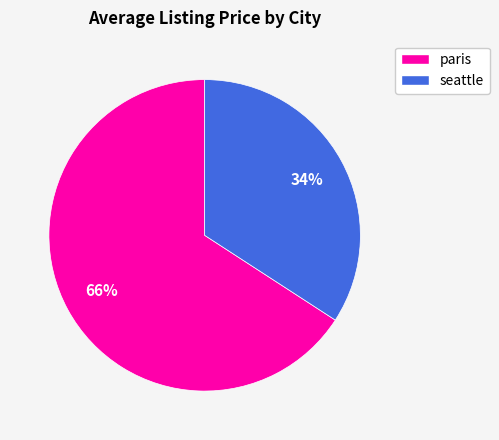

Which slice represents more than half of the pie?

paris